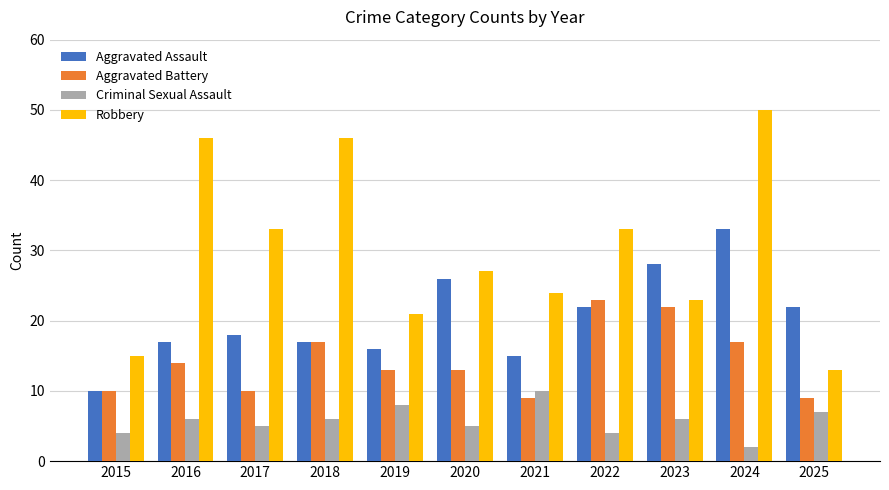

Reading left to right, list all the values displayed in this chart.

Aggravated Assault: 2015=10	2016=17	2017=18	2018=17	2019=16	2020=26	2021=15	2022=22	2023=28	2024=33	2025=22
Aggravated Battery: 2015=10	2016=14	2017=10	2018=17	2019=13	2020=13	2021=9	2022=23	2023=22	2024=17	2025=9
Criminal Sexual Assault: 2015=4	2016=6	2017=5	2018=6	2019=8	2020=5	2021=10	2022=4	2023=6	2024=2	2025=7
Robbery: 2015=15	2016=46	2017=33	2018=46	2019=21	2020=27	2021=24	2022=33	2023=23	2024=50	2025=13